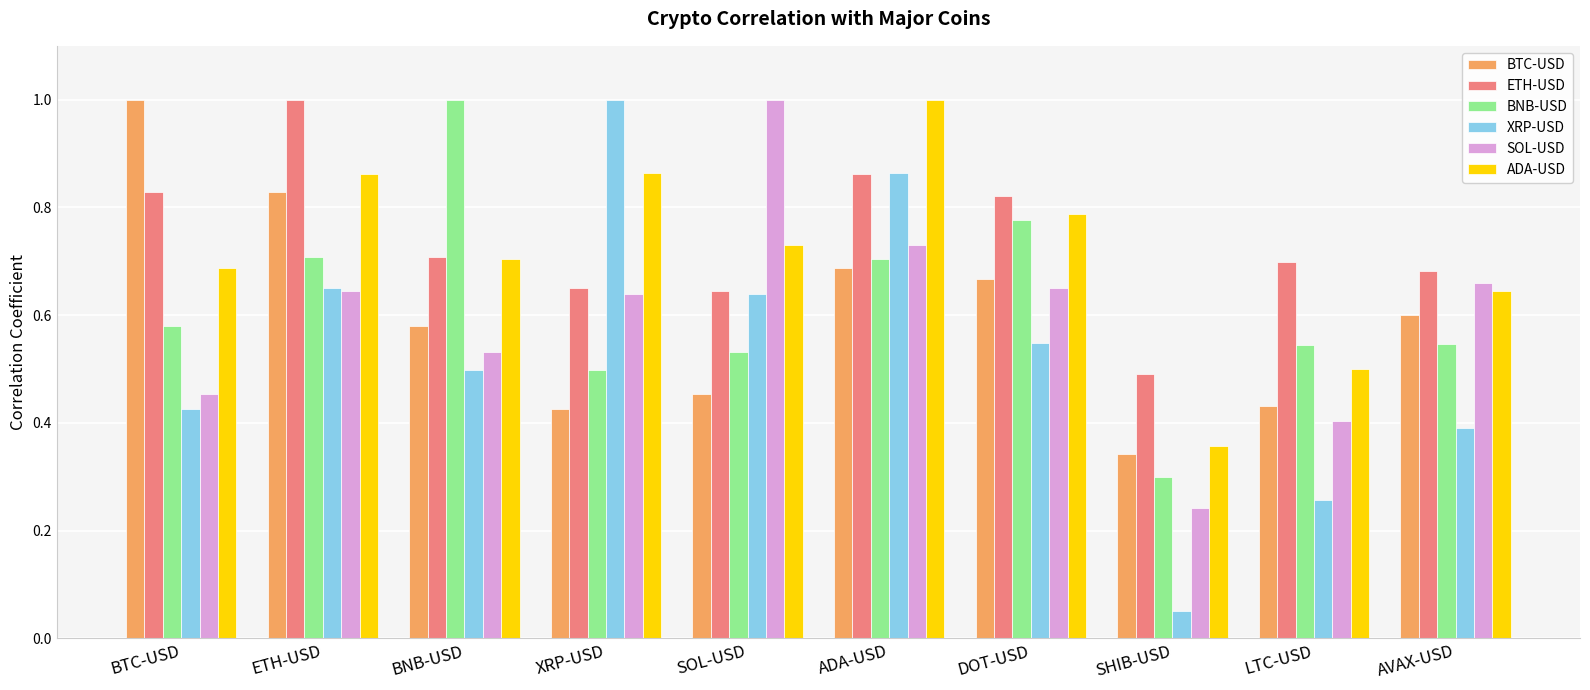

What is the label of the 8th bar from the left?

SHIB-USD